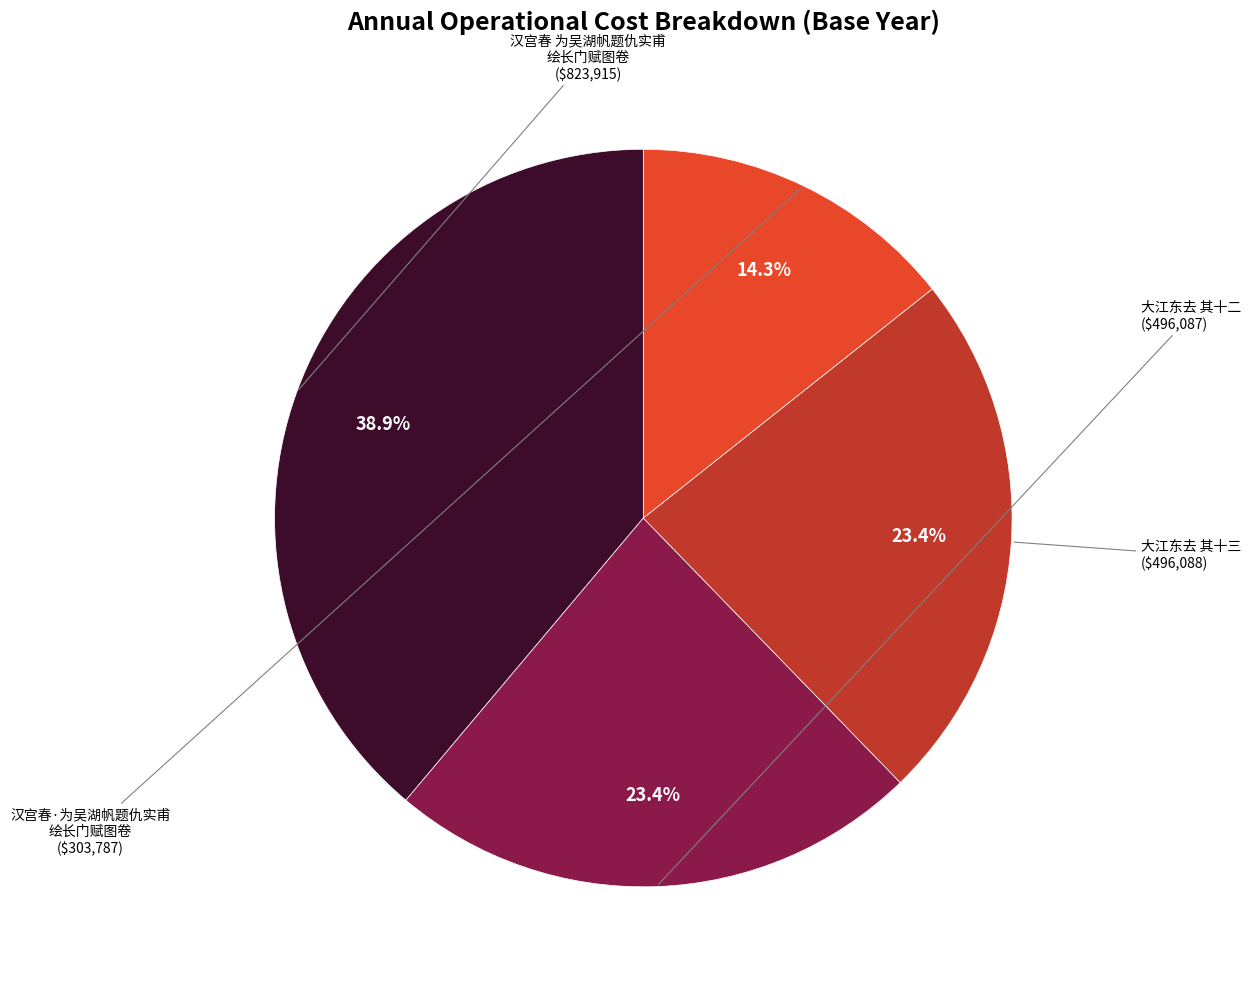

Which category has the biggest portion of the pie?

汉宫春 为吴湖帆题仇实甫 绘长门赋图卷